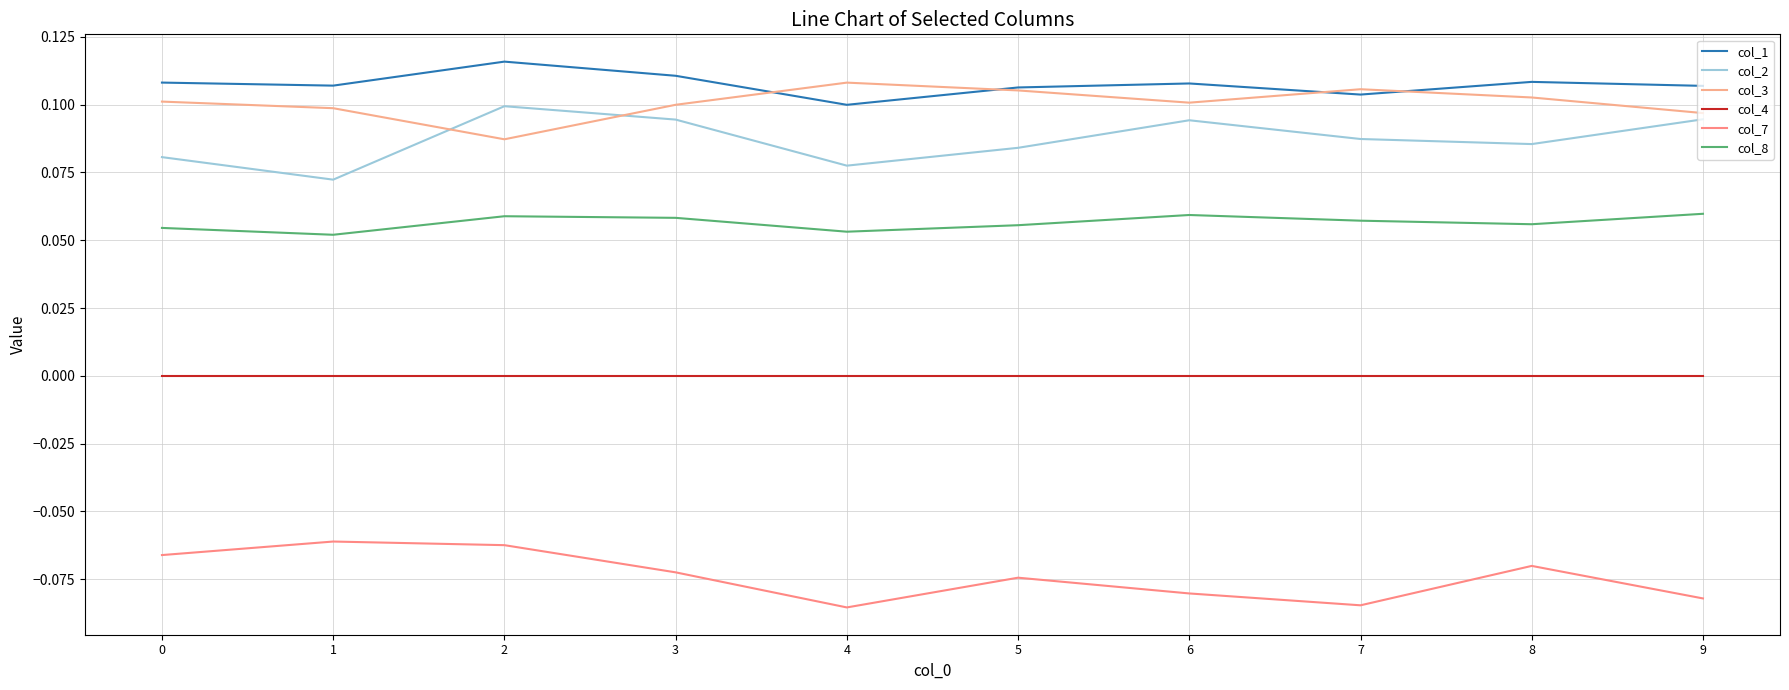

How many lines are shown in the chart?

6